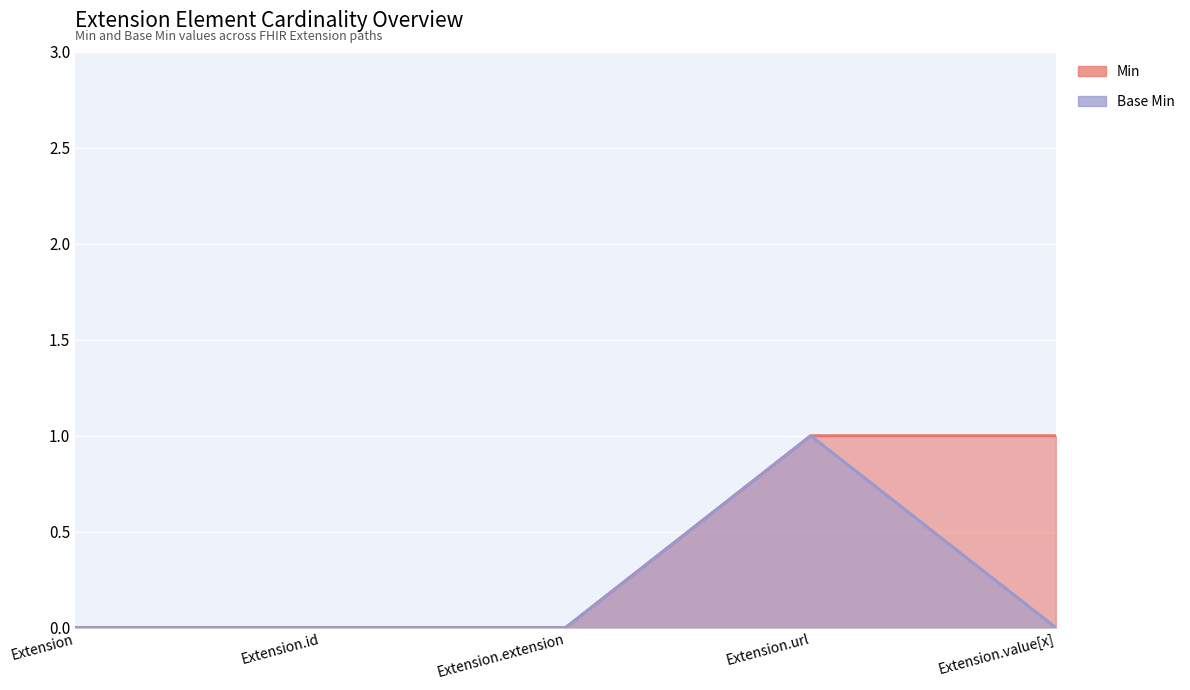

What is the difference between the maximum and minimum values in the Base Min series?

1